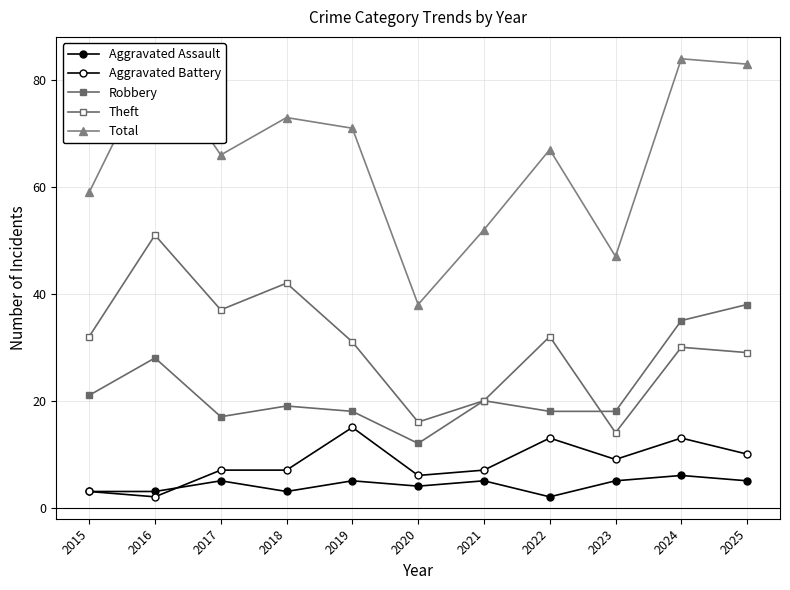

Count the number of data series in this chart.

5